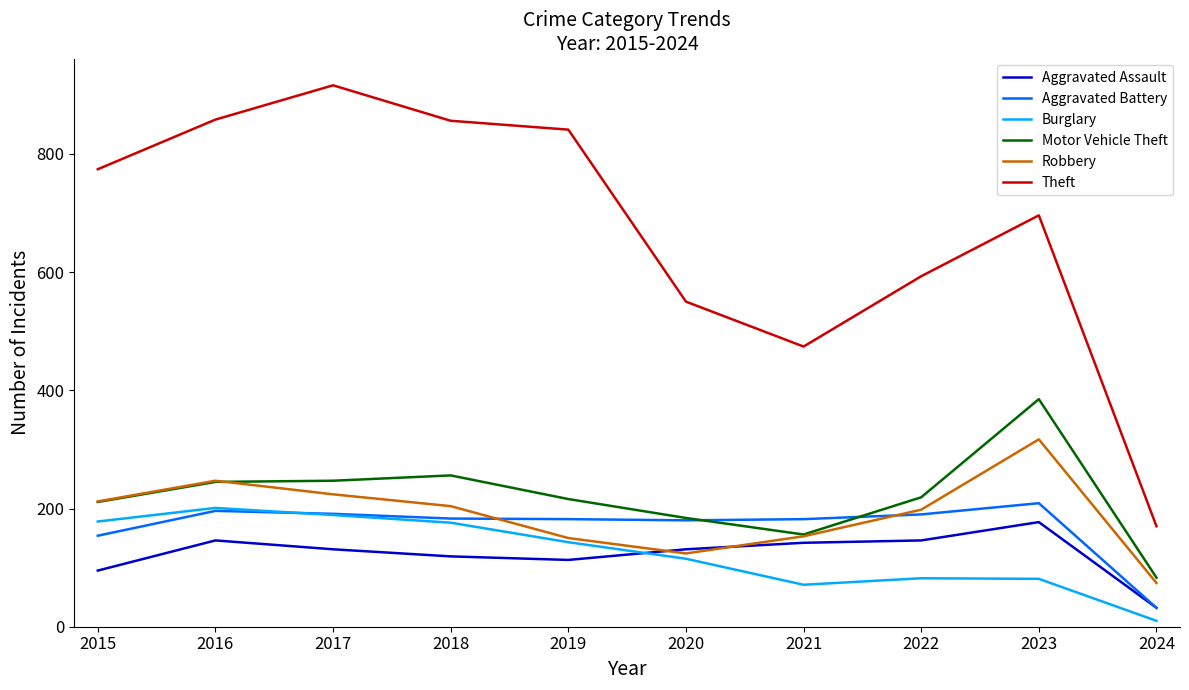

Is the value of Aggravated Assault at 2021 greater than the value of Motor Vehicle Theft at 2021?

No